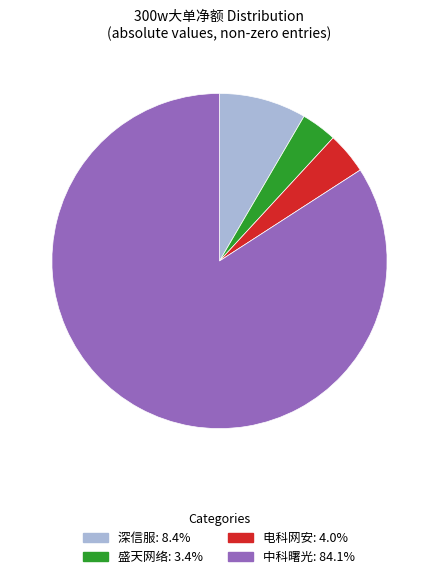

Is there a majority slice in this chart?

Yes